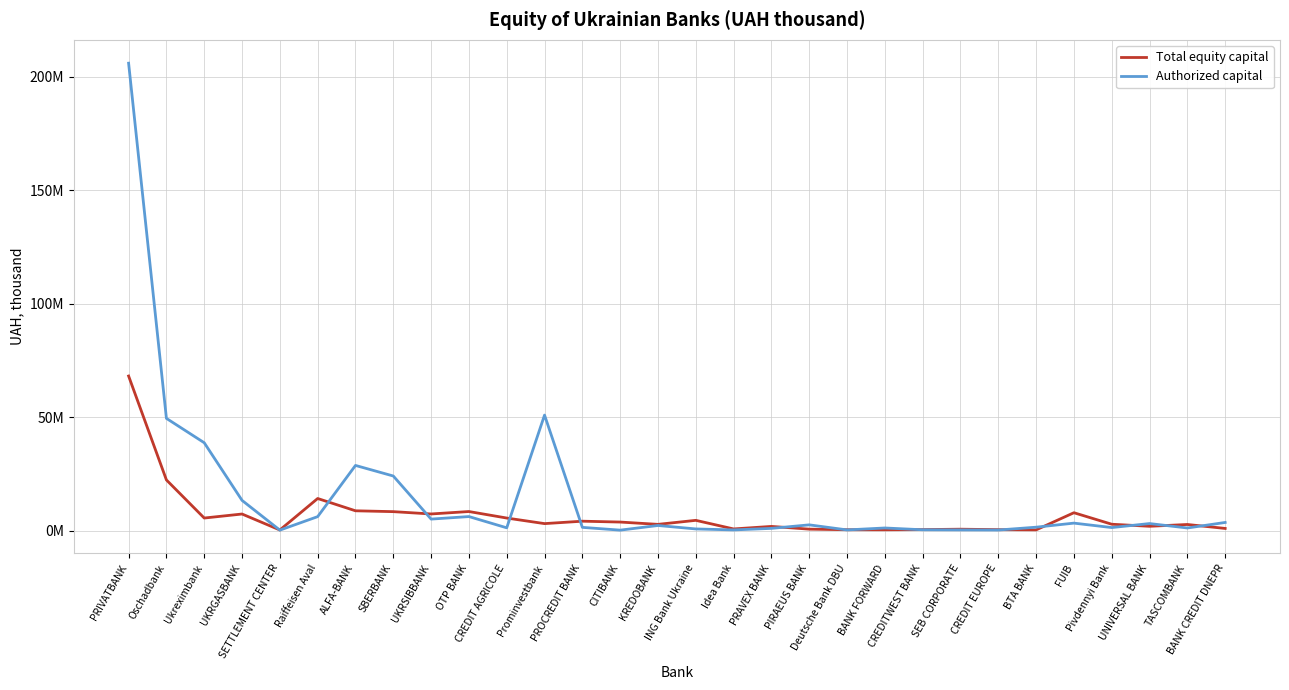

How many times do Authorized capital and Total equity capital cross each other?

14